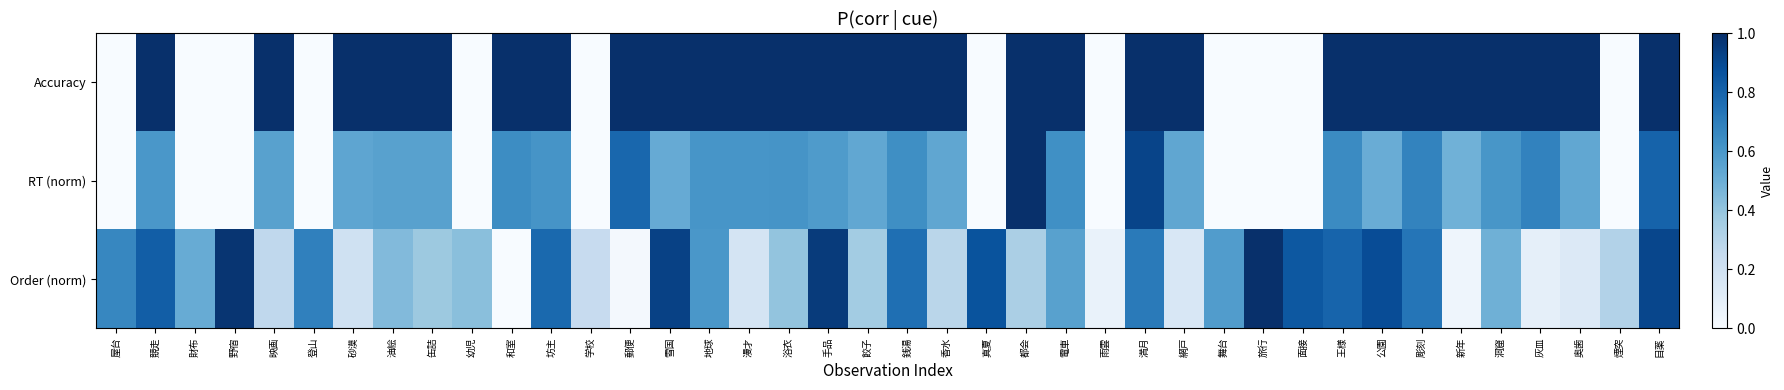

Which series has the largest total across all categories?

Accuracy